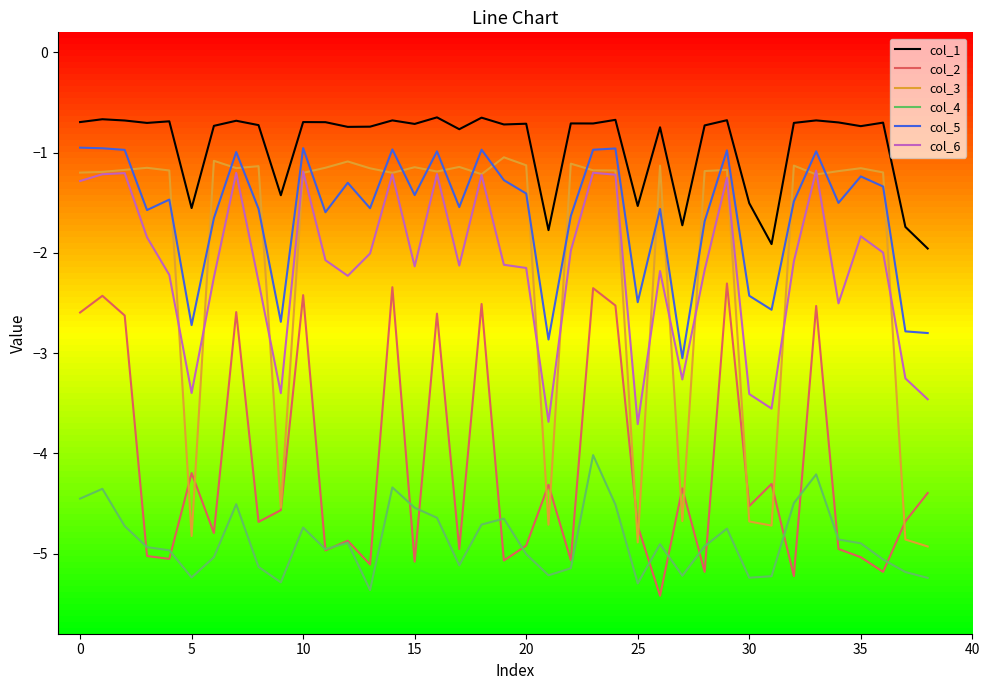

Which series has the widest spread of values?

col_3